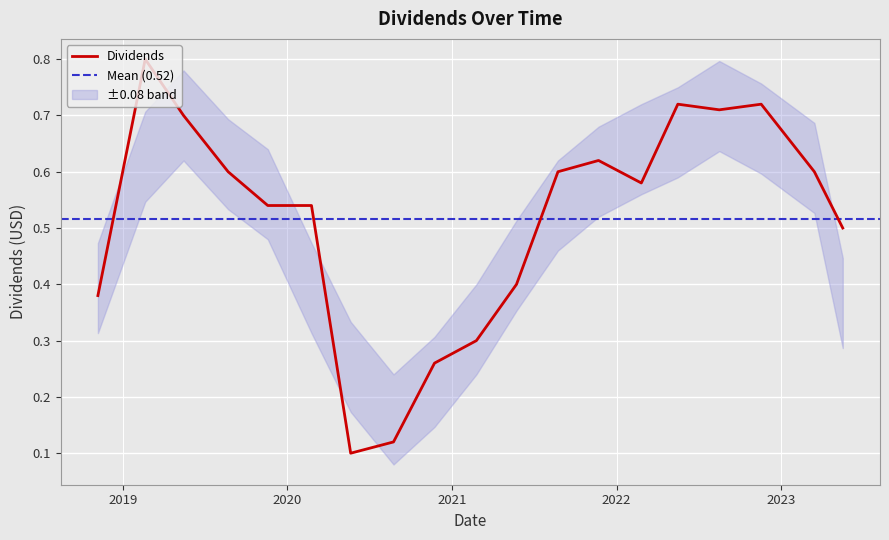

Reading left to right, extract all data points from this chart.

2018-11-07=0.4	2019-02-20=0.8	2019-05-16=0.7	2019-08-23=0.6	2019-11-19=0.5	2020-02-24=0.5	2020-05-21=0.1	2020-08-24=0.1	2020-11-23=0.3	2021-02-24=0.3	2021-05-24=0.4	2021-08-24=0.6	2021-11-22=0.6	2022-02-25=0.6	2022-05-17=0.7	2022-08-17=0.7	2022-11-18=0.7	2023-03-16=0.6	2023-05-18=0.5